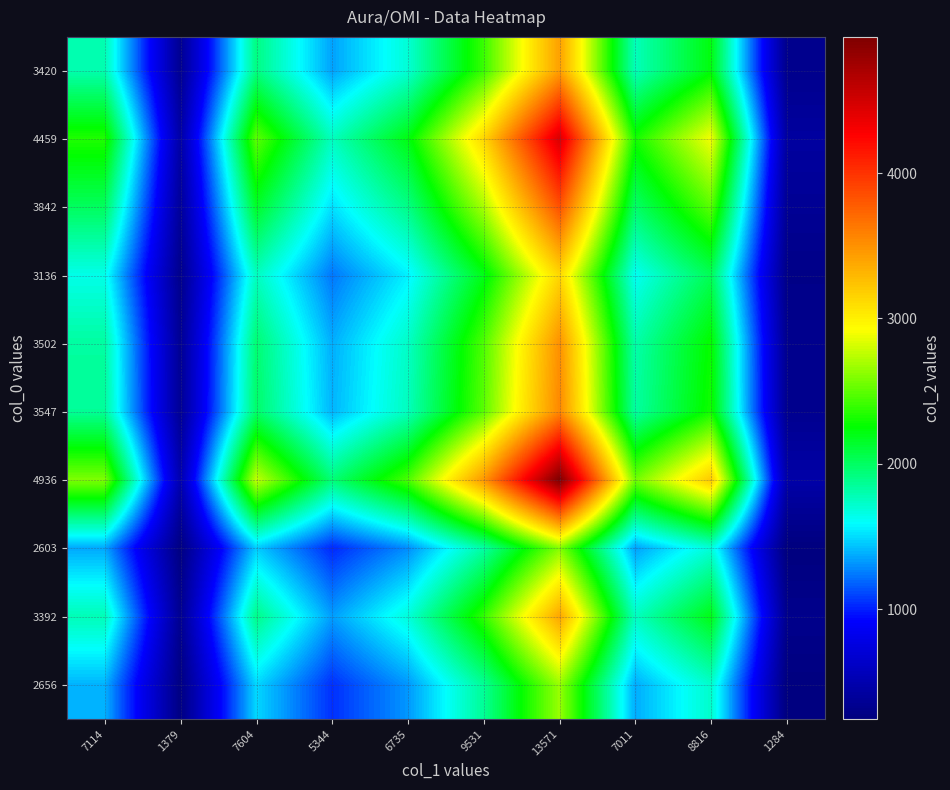

At how many categories does at least one series exceed 4214?

1